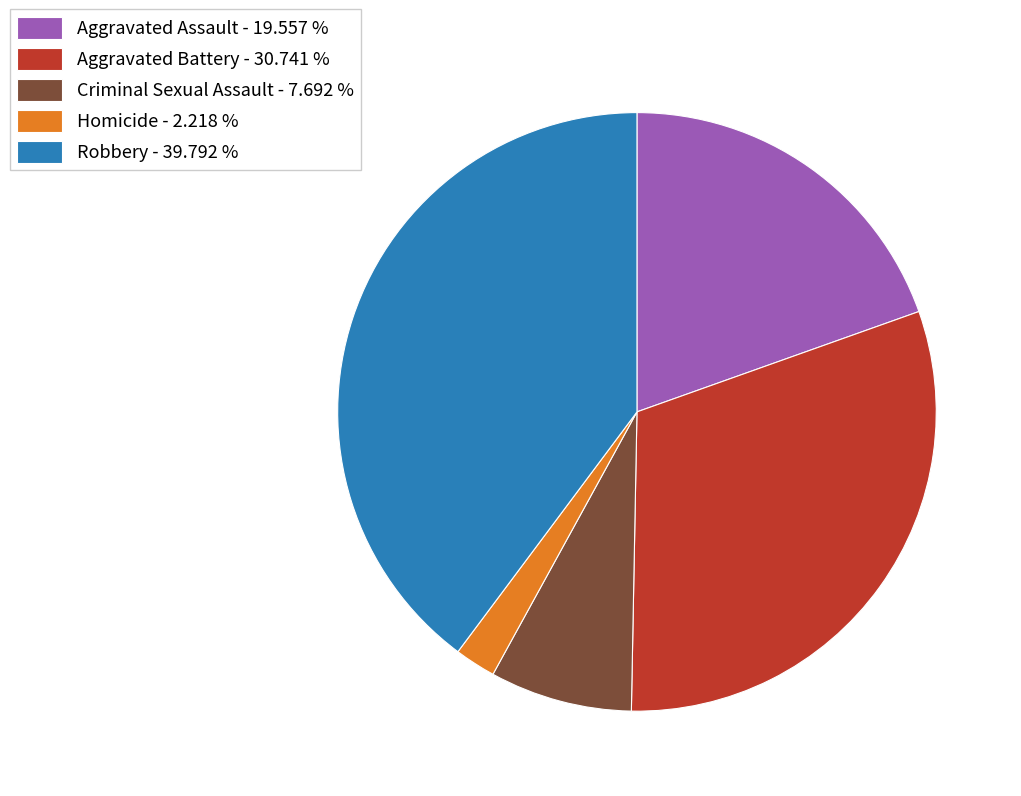

Does any single category account for the majority?

No